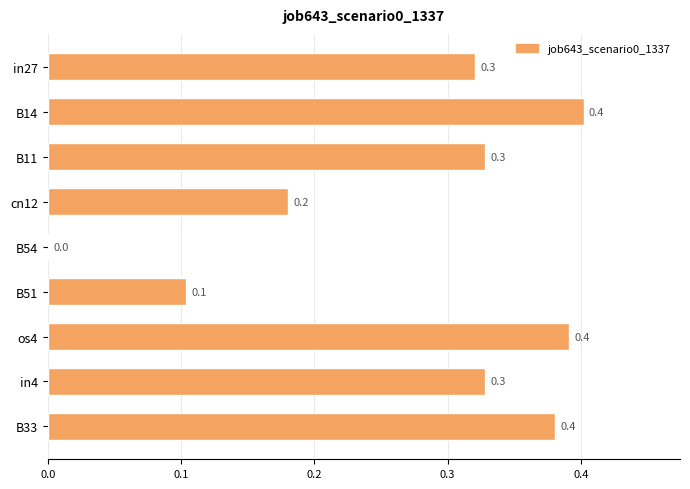

Reading top to bottom, extract all data points from this chart.

in27=0.3	B14=0.4	B11=0.3	cn12=0.2	B54=0.0	B51=0.1	os4=0.4	in4=0.3	B33=0.4